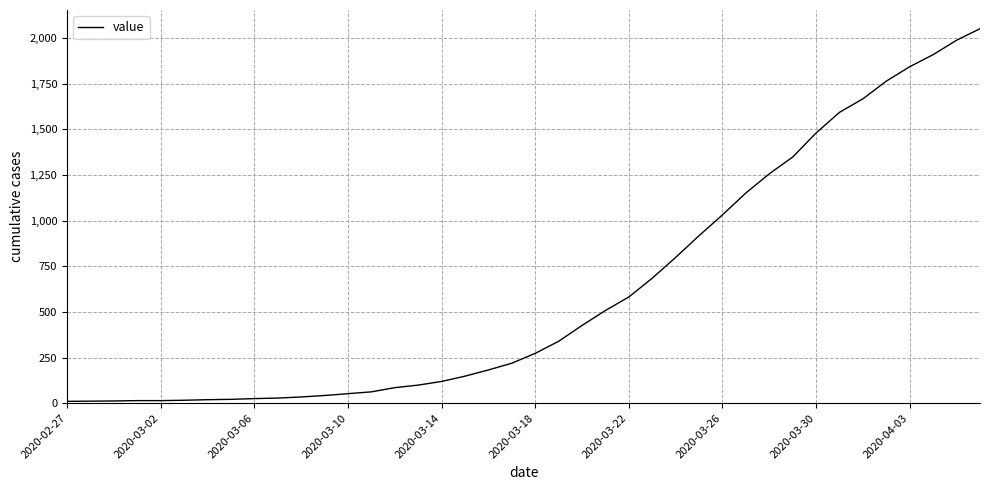

What is the maximum value shown in the chart?

2052